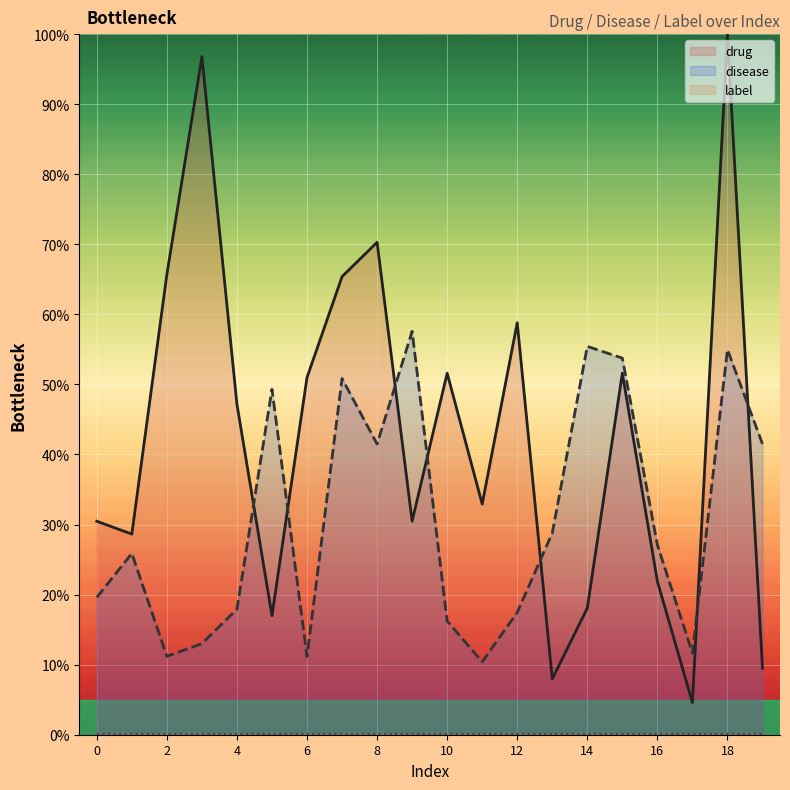

At 11, list the series in order from largest to smallest.

drug, disease, label